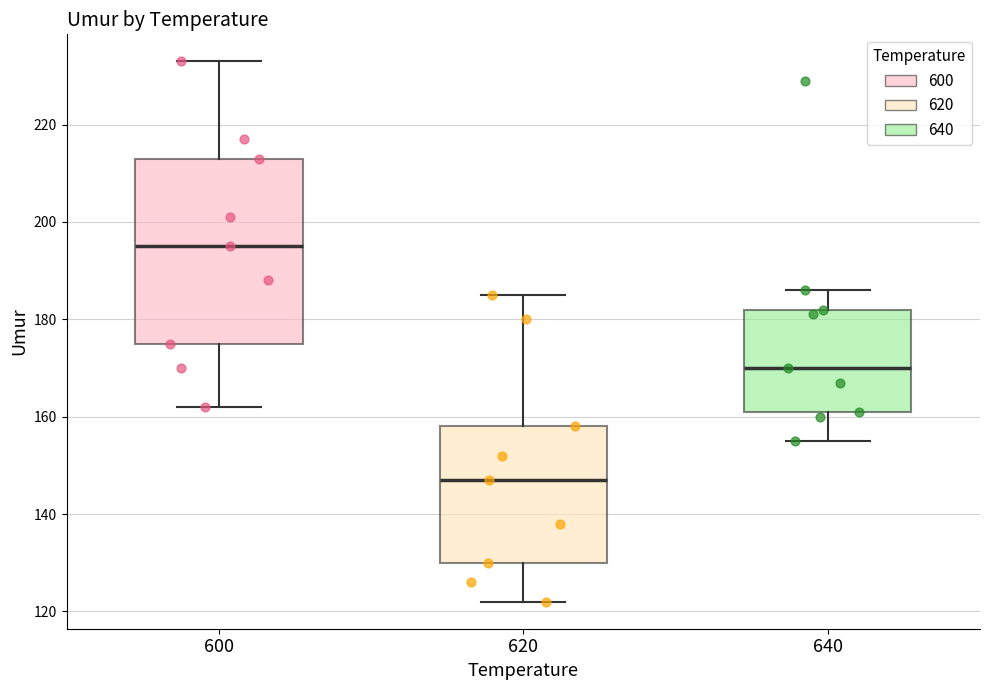

Reading left to right, transcribe this box plot: for each box, give where its median line is, the range the box spans, and where its two whiskers end, as read against the y-axis. The values are not printed on the chart, so give them approximately, as read against the axis.

600: median 196, box 176 to 214, whiskers 162 to 234
620: median 148, box 130 to 158, whiskers 122 to 186
640: median 170, box 162 to 182, whiskers 156 to 186